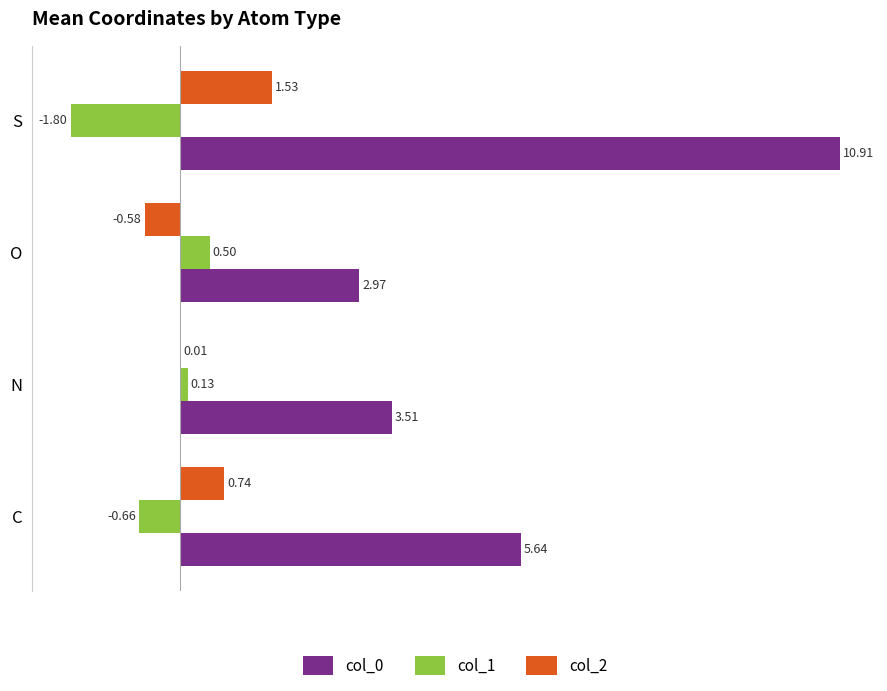

Which category has the highest value across all series?

S